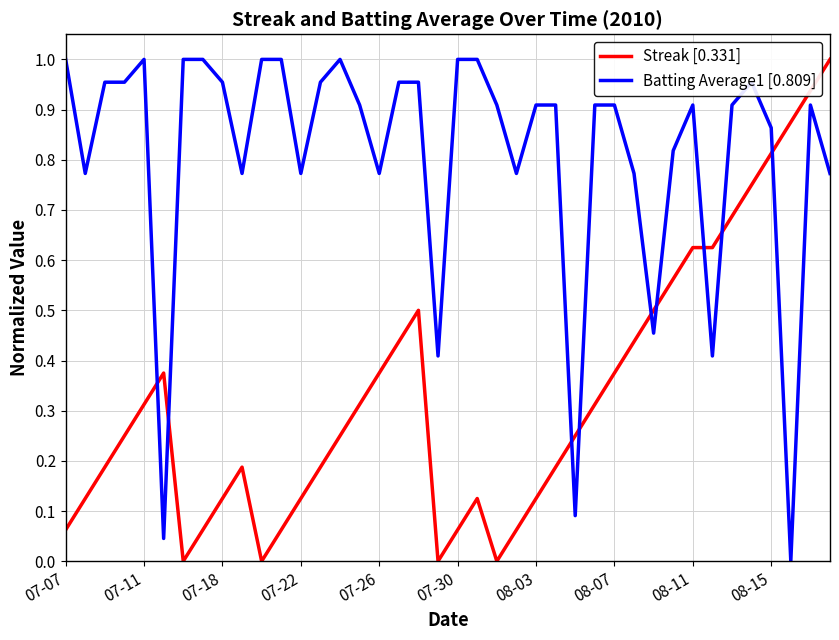

List the series in order of their overall mean, highest first.

Batting Average1 [0.809], Streak [0.331]